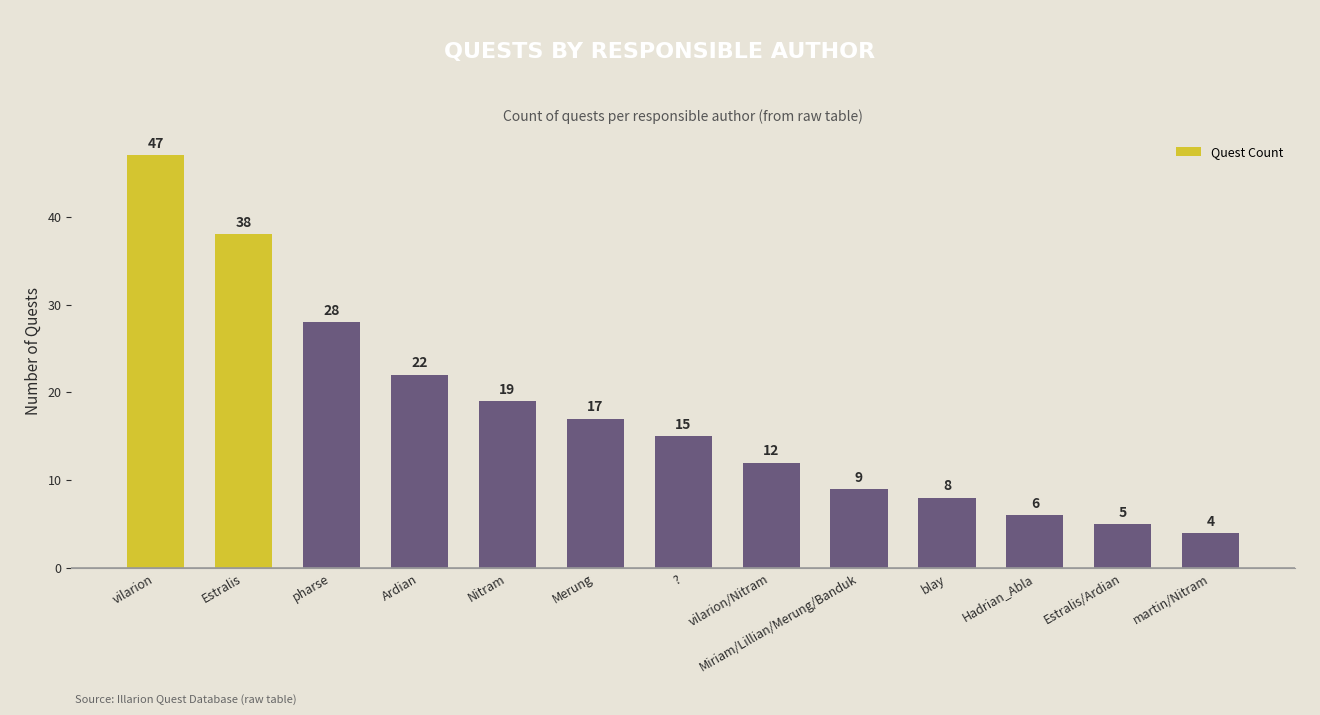

What is the sum of the values at Ardian and Estralis/Ardian?

27